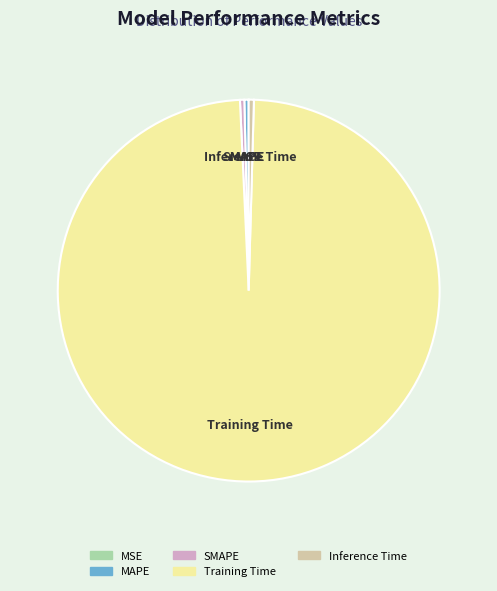

What is the majority slice?

Training Time